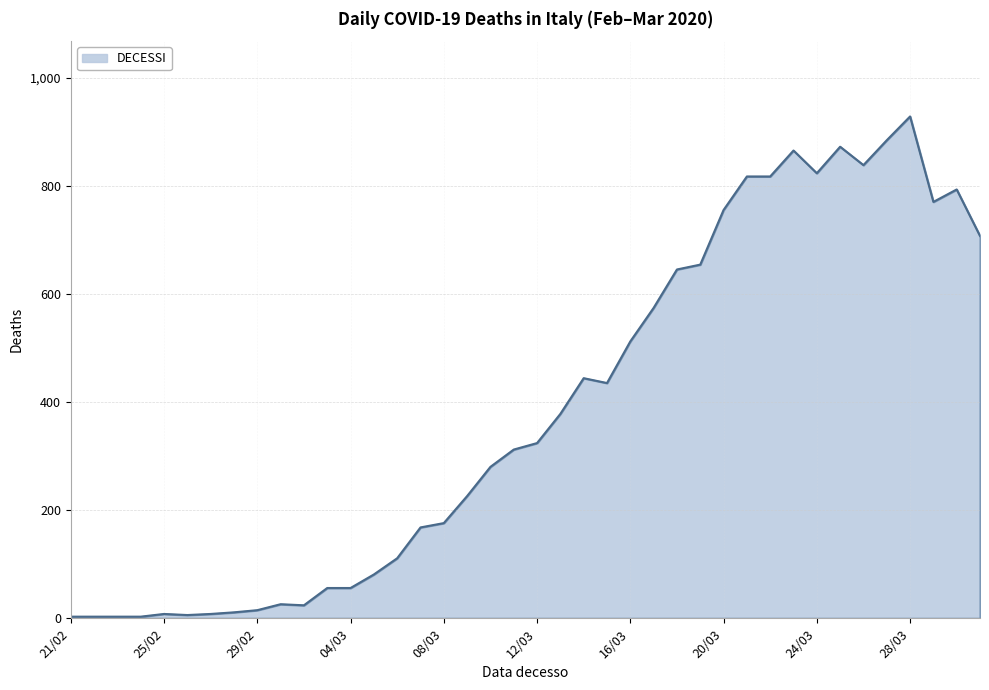

What is the difference between the maximum and minimum values?

925